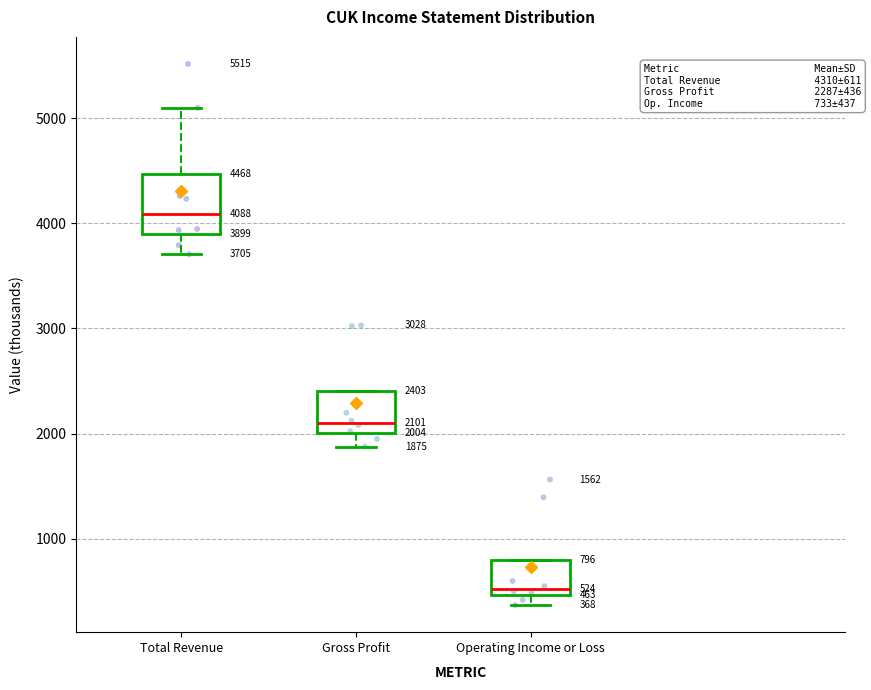

Which box has the highest median line?

Total Revenue